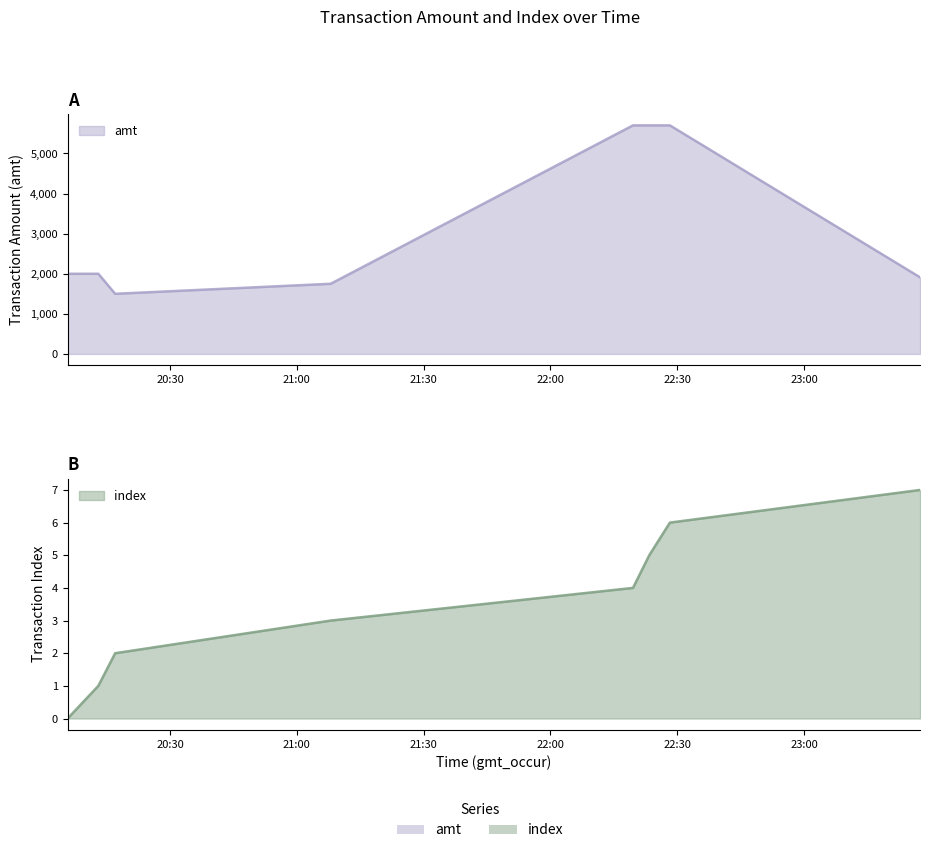

What are all the series names shown in the legend?

index, amt